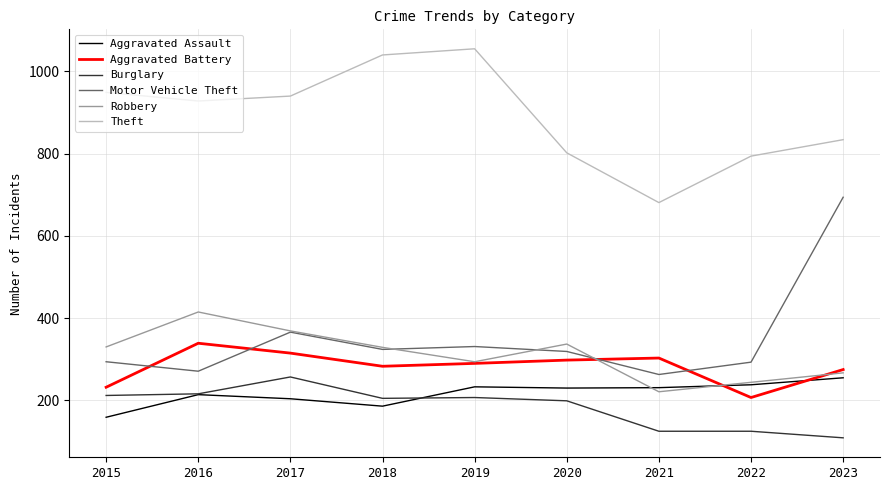

Read the Theft value at 2019.

1055